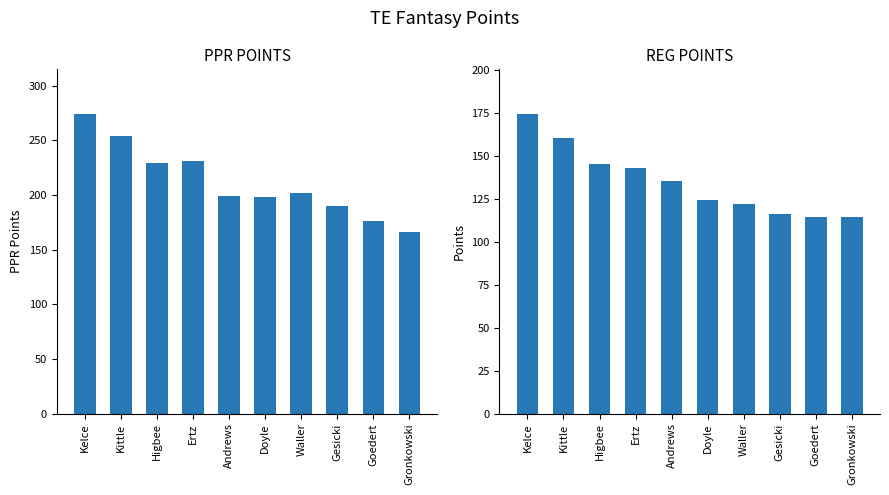

Are the bars horizontal?

No